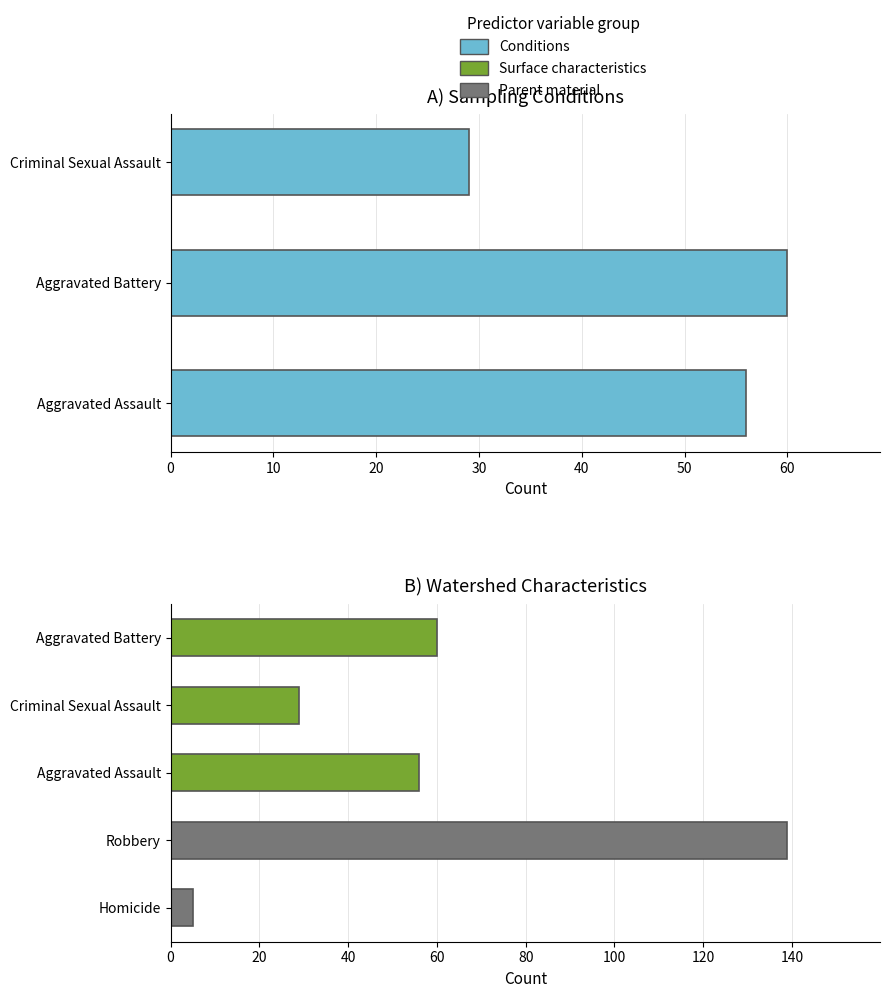

Does the chart contain stacked bars?

No